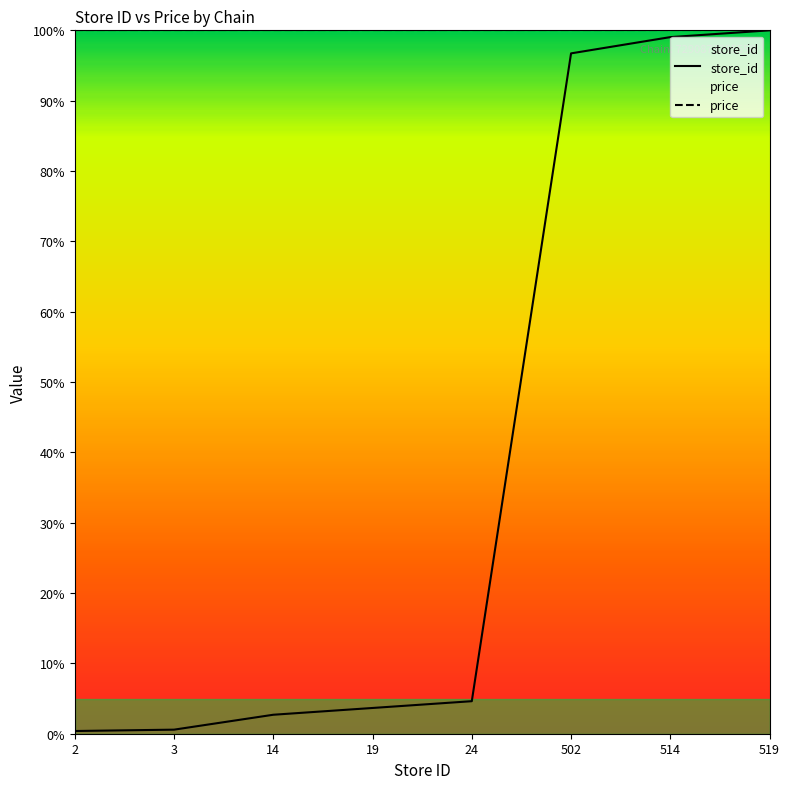

Which has a higher value, 19 or 2?

19